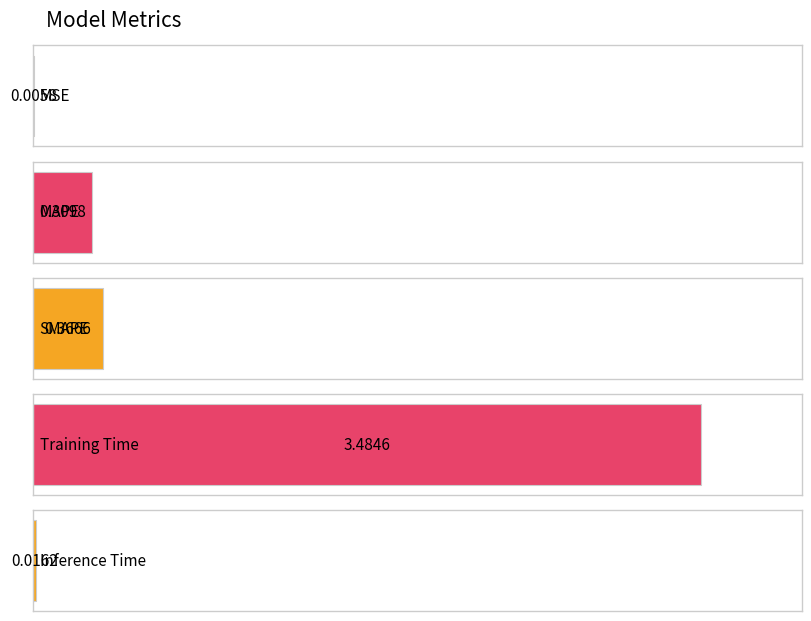

What is the difference between the maximum and second lowest values?

3.5